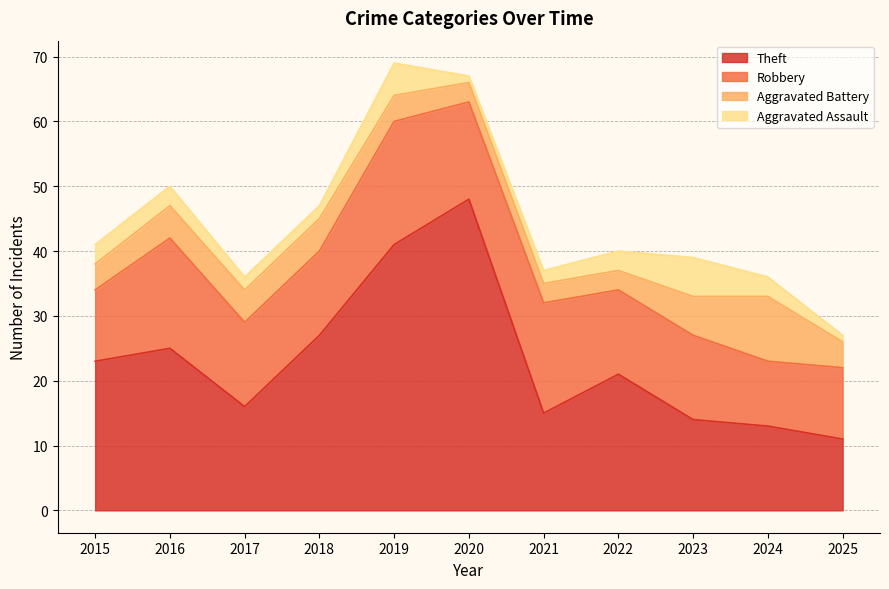

At which category does the chart reach its minimum across all series?

2020